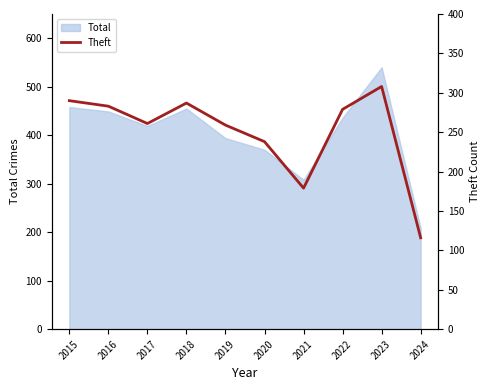

The Total series shows 128 at 2024. True or false?

False